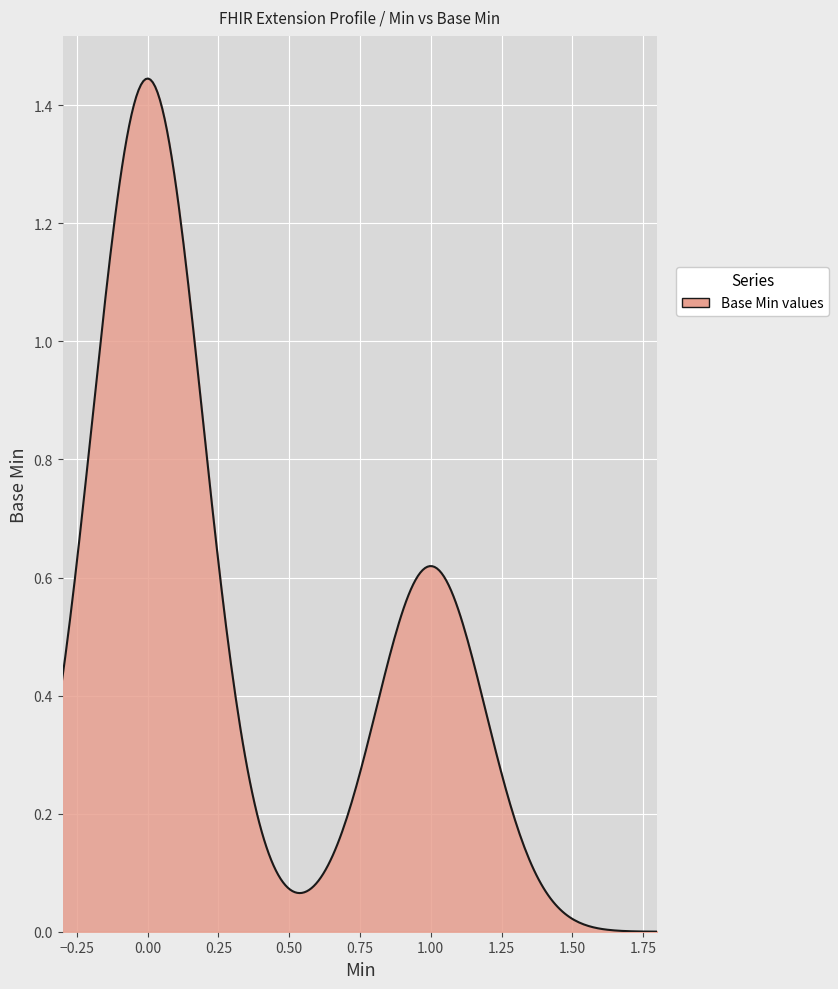

Does the chart have visible grid lines?

Yes